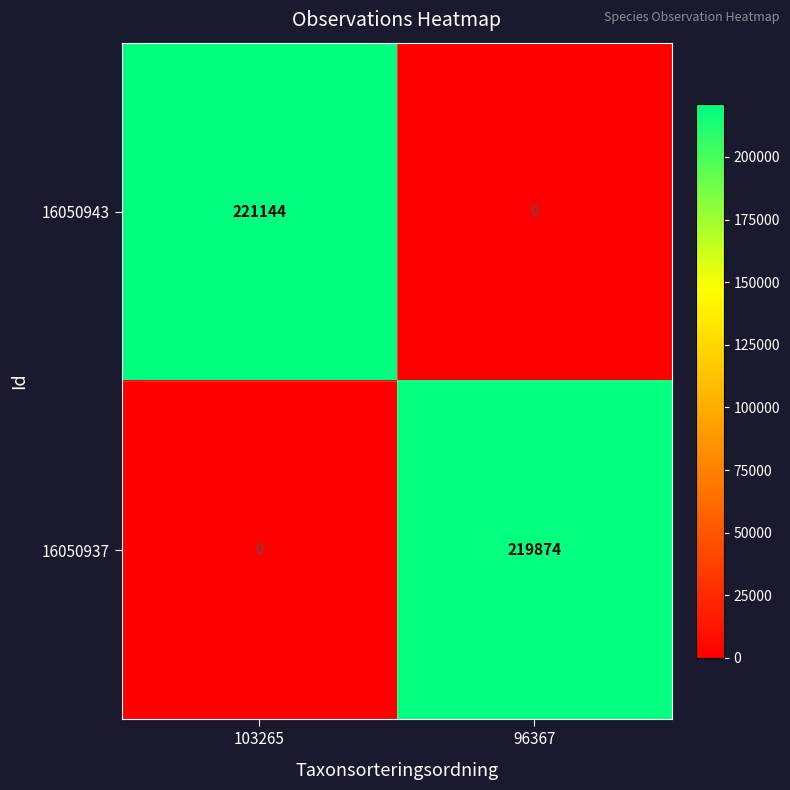

What is the sum of all 16050943 values?

221144